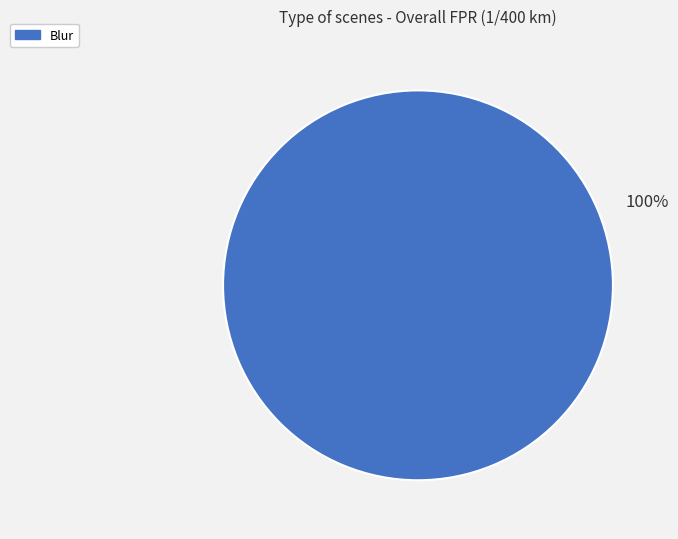

Is there a majority slice in this chart?

Yes